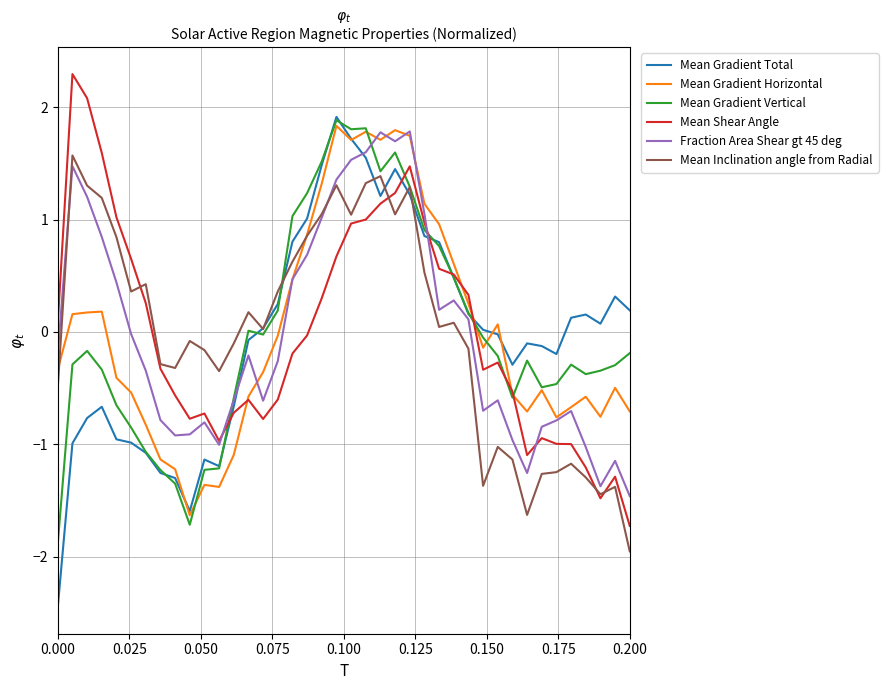

What is the minimum value shown in the chart?

-2.4